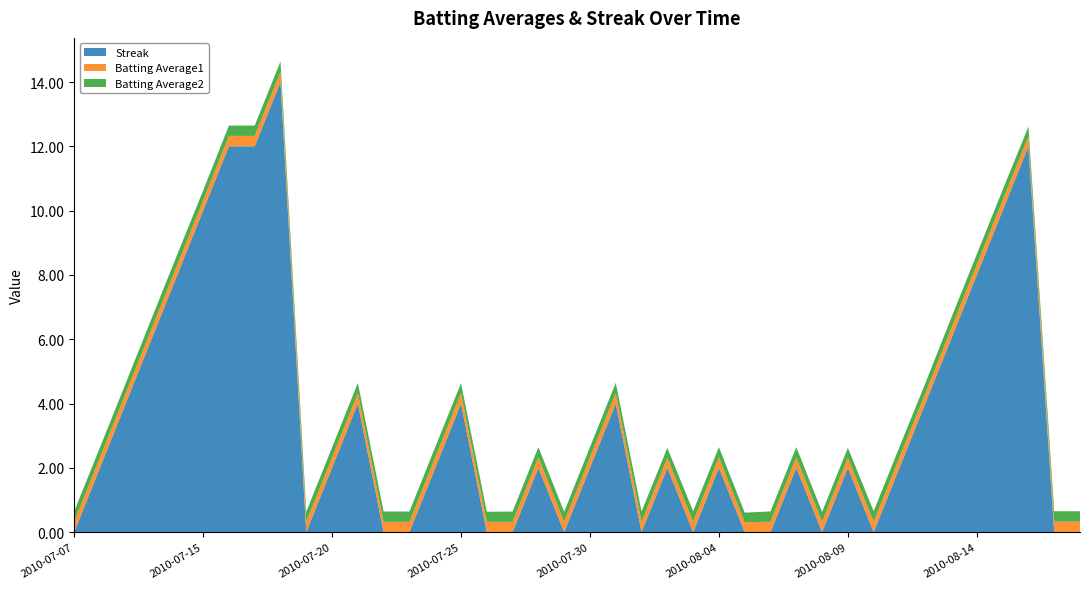

Reading right to left, list all the values displayed in this chart.

Streak: 2010-08-18=0.0	2010-08-17=0.0	2010-08-16=12.0	2010-08-15=10.0	2010-08-14=8.0	2010-08-13=6.0	2010-08-12=4.0	2010-08-11=2.0	2010-08-10=0.0	2010-08-09=2.0	2010-08-08=0.0	2010-08-07=2.0	2010-08-06=0.0	2010-08-05=0.0	2010-08-04=2.0	2010-08-03=0.0	2010-08-02=2.0	2010-08-01=0.0	2010-07-31=4.0	2010-07-30=2.0	2010-07-29=0.0	2010-07-28=2.0	2010-07-27=0.0	2010-07-26=0.0	2010-07-25=4.0	2010-07-24=2.0	2010-07-23=0.0	2010-07-22=0.0	2010-07-21=4.0	2010-07-20=2.0	2010-07-19=0.0	2010-07-18=14.0	2010-07-17=12.0	2010-07-16=12.0	2010-07-15=10.0	2010-07-11=8.0	2010-07-10=6.0	2010-07-09=4.0	2010-07-08=2.0	2010-07-07=0.0
Batting Average1: 2010-08-18=0.3	2010-08-17=0.3	2010-08-16=0.3	2010-08-15=0.3	2010-08-14=0.3	2010-08-13=0.3	2010-08-12=0.3	2010-08-11=0.3	2010-08-10=0.3	2010-08-09=0.3	2010-08-08=0.3	2010-08-07=0.3	2010-08-06=0.3	2010-08-05=0.3	2010-08-04=0.3	2010-08-03=0.3	2010-08-02=0.3	2010-08-01=0.3	2010-07-31=0.3	2010-07-30=0.3	2010-07-29=0.3	2010-07-28=0.3	2010-07-27=0.3	2010-07-26=0.3	2010-07-25=0.3	2010-07-24=0.3	2010-07-23=0.3	2010-07-22=0.3	2010-07-21=0.3	2010-07-20=0.3	2010-07-19=0.3	2010-07-18=0.3	2010-07-17=0.3	2010-07-16=0.3	2010-07-15=0.3	2010-07-11=0.3	2010-07-10=0.3	2010-07-09=0.3	2010-07-08=0.3	2010-07-07=0.3
Batting Average2: 2010-08-18=0.3	2010-08-17=0.3	2010-08-16=0.3	2010-08-15=0.3	2010-08-14=0.3	2010-08-13=0.3	2010-08-12=0.3	2010-08-11=0.3	2010-08-10=0.3	2010-08-09=0.3	2010-08-08=0.3	2010-08-07=0.3	2010-08-06=0.3	2010-08-05=0.3	2010-08-04=0.3	2010-08-03=0.3	2010-08-02=0.3	2010-08-01=0.3	2010-07-31=0.3	2010-07-30=0.3	2010-07-29=0.3	2010-07-28=0.3	2010-07-27=0.3	2010-07-26=0.3	2010-07-25=0.3	2010-07-24=0.3	2010-07-23=0.3	2010-07-22=0.3	2010-07-21=0.3	2010-07-20=0.3	2010-07-19=0.3	2010-07-18=0.3	2010-07-17=0.3	2010-07-16=0.3	2010-07-15=0.3	2010-07-11=0.3	2010-07-10=0.3	2010-07-09=0.3	2010-07-08=0.3	2010-07-07=0.3